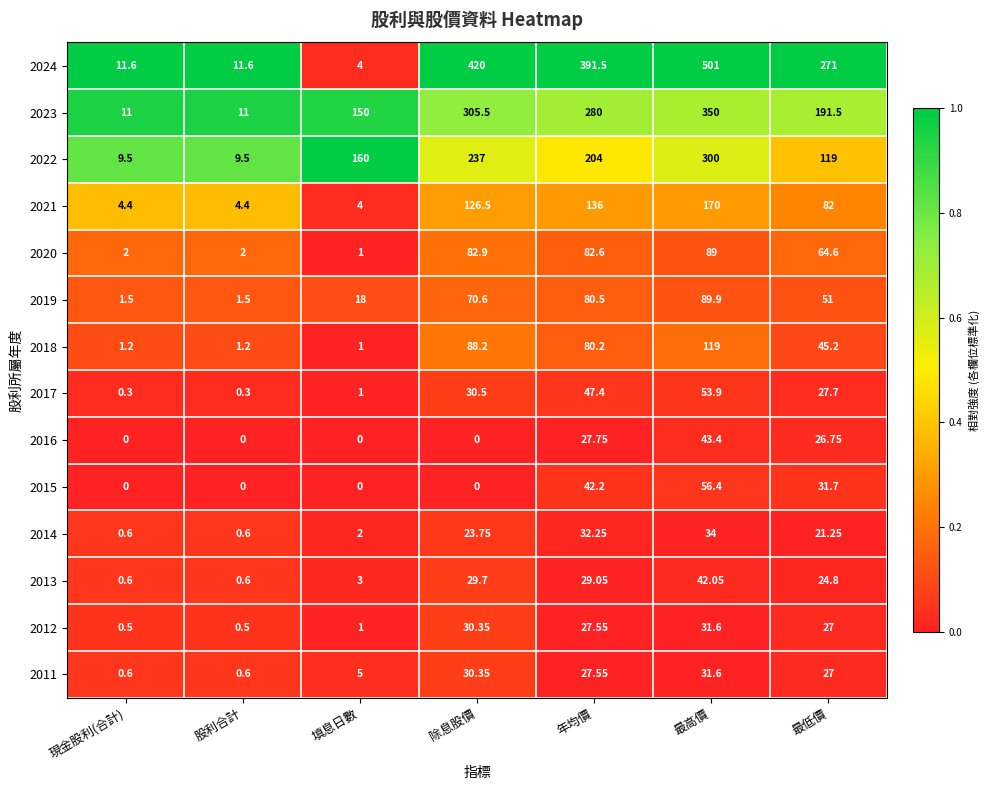

Is the value of 2015 at 年均價 greater than the value of 2017 at 最高價?

No